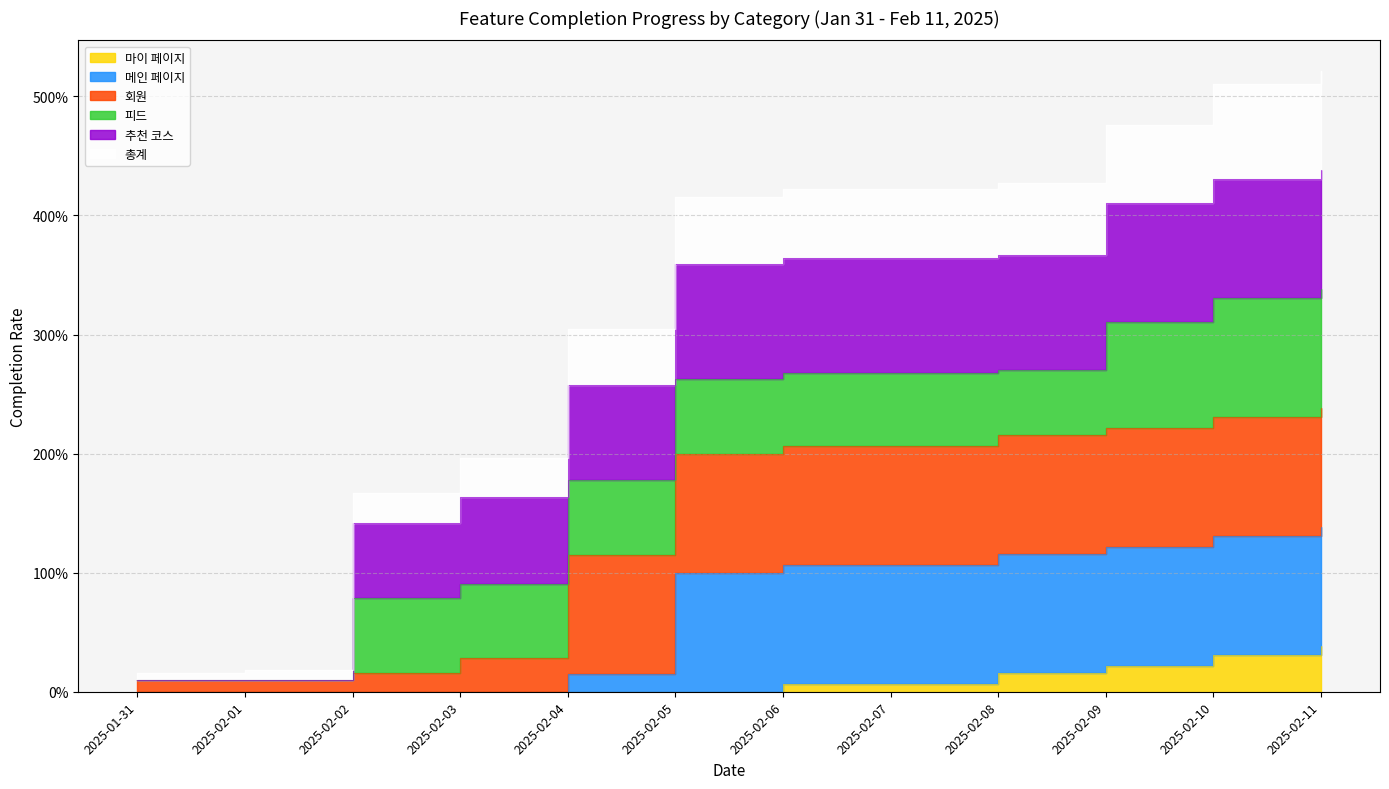

Which has a higher value, 2025-02-08 or 2025-02-06?

2025-02-08